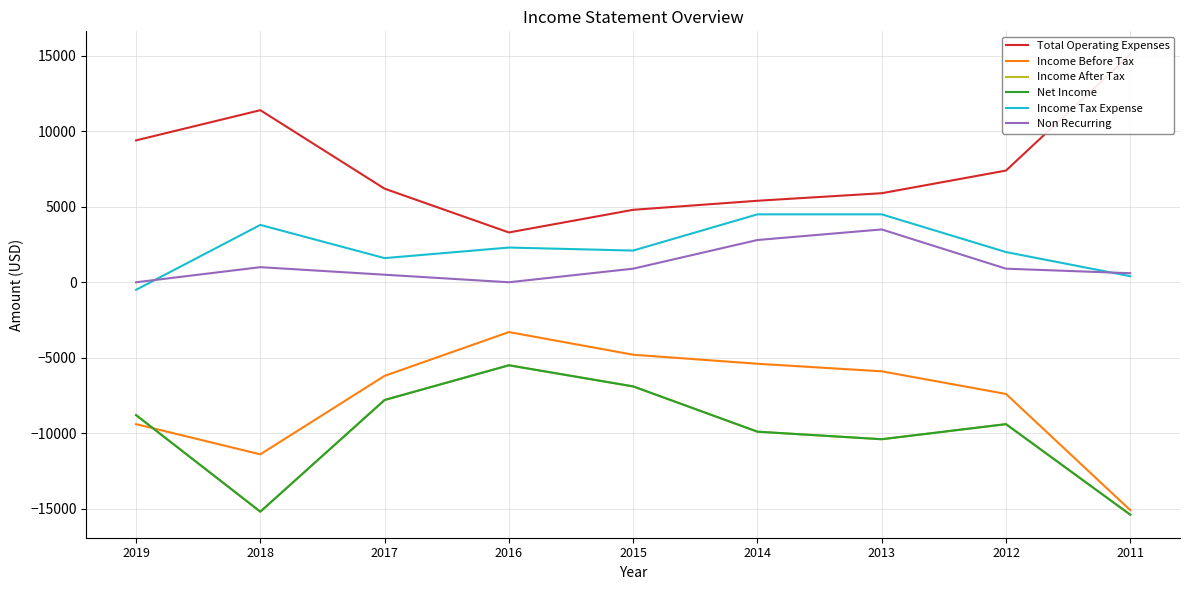

What is the difference between the Non Recurring values at 2019 and 2015?

900